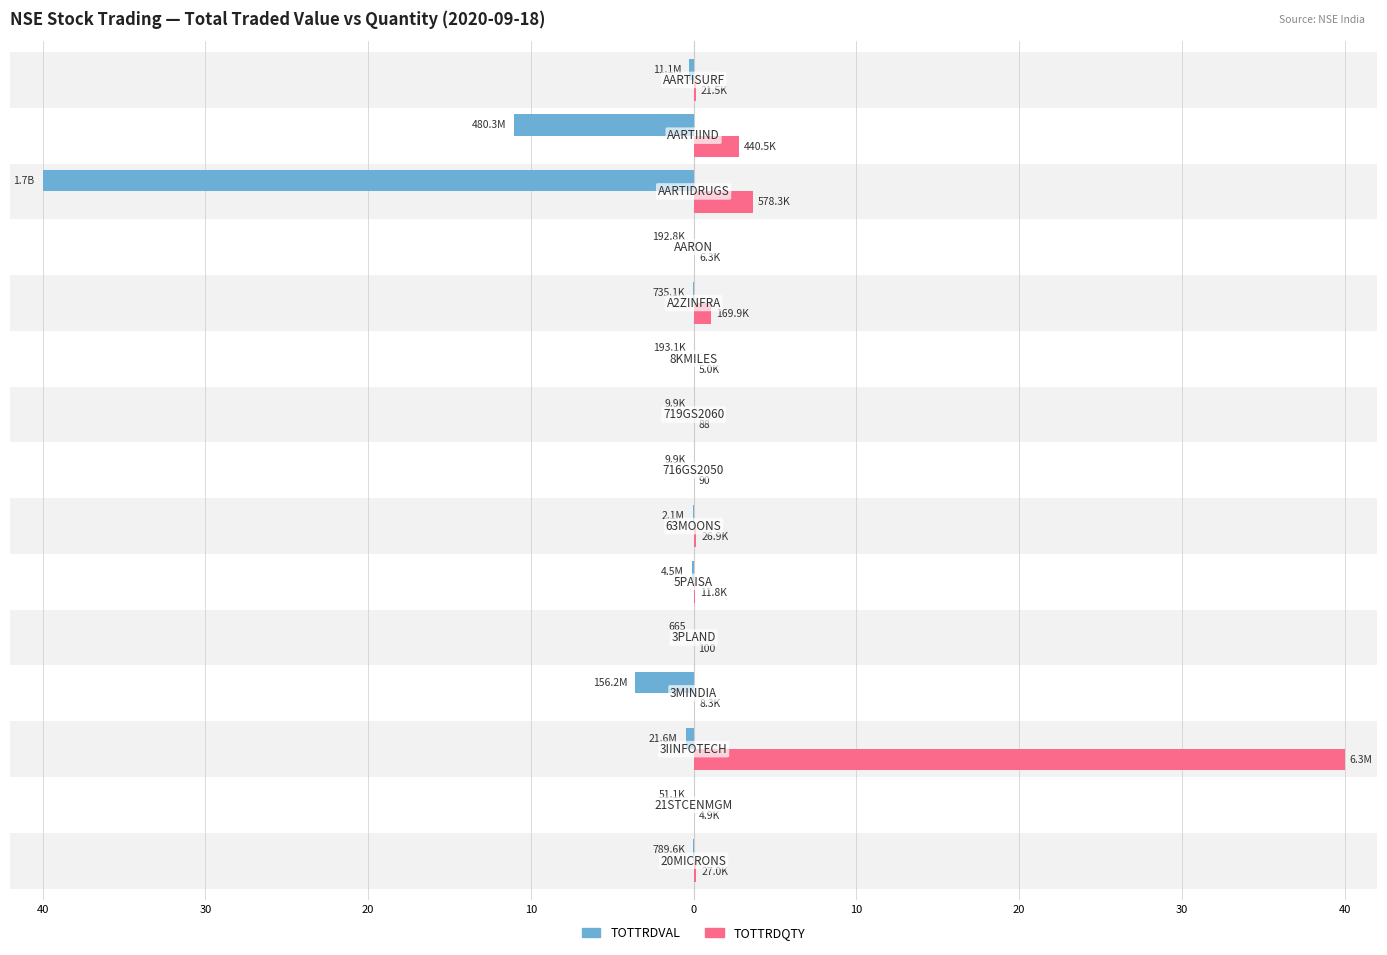

List the series in order of their overall mean, lowest first.

TOTTRDVAL, TOTTRDQTY